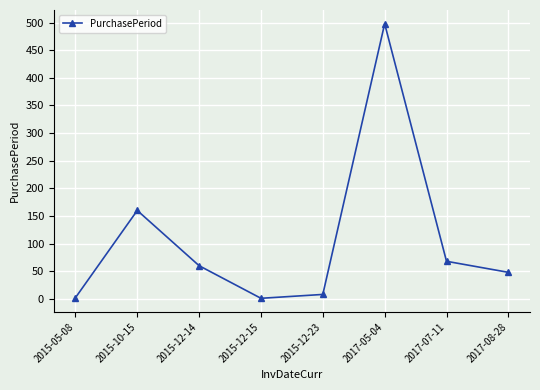

What is the change in value from 2015-12-15 to 2015-12-23?

+7